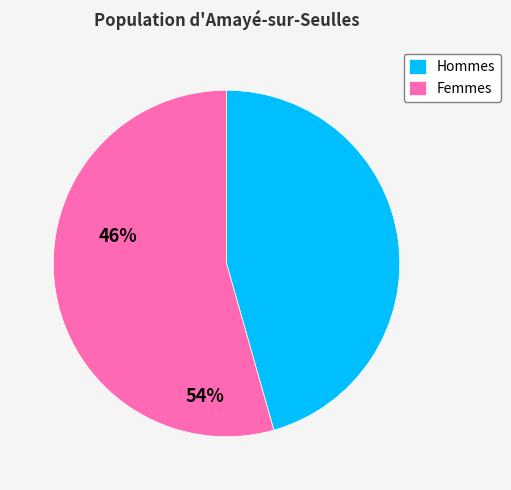

Which slice is the largest?

Femmes